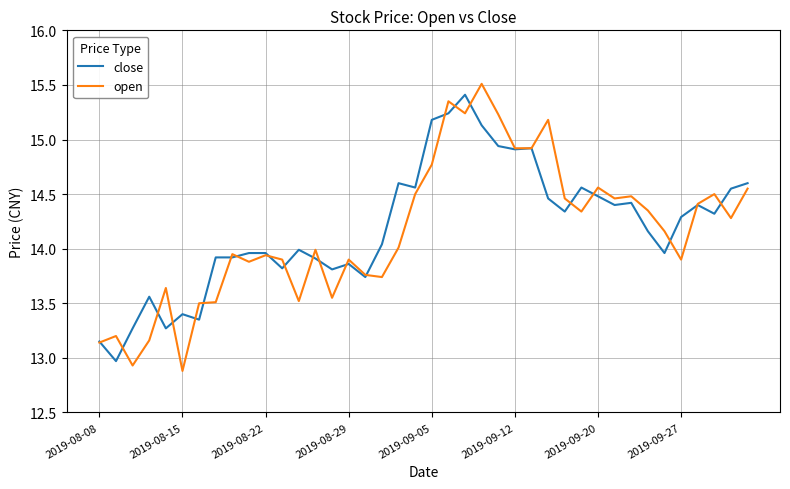

What are all the series names shown in the legend?

close, open